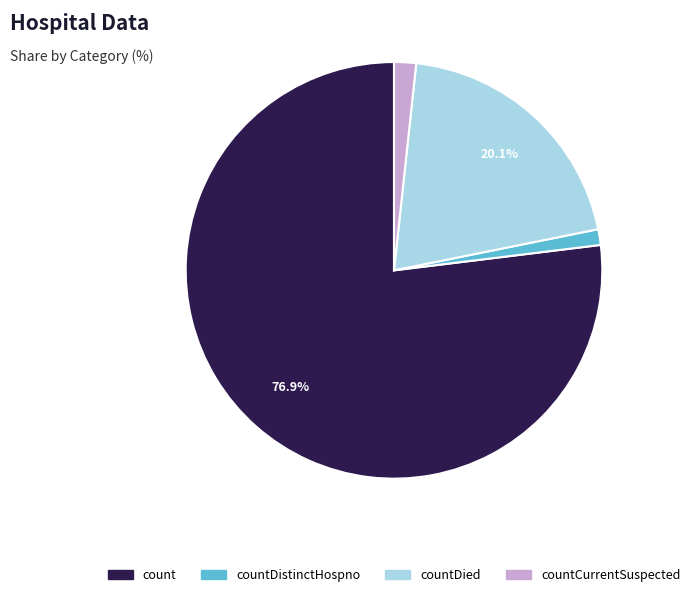

To the nearest percent, what portion does countDied represent?

20%